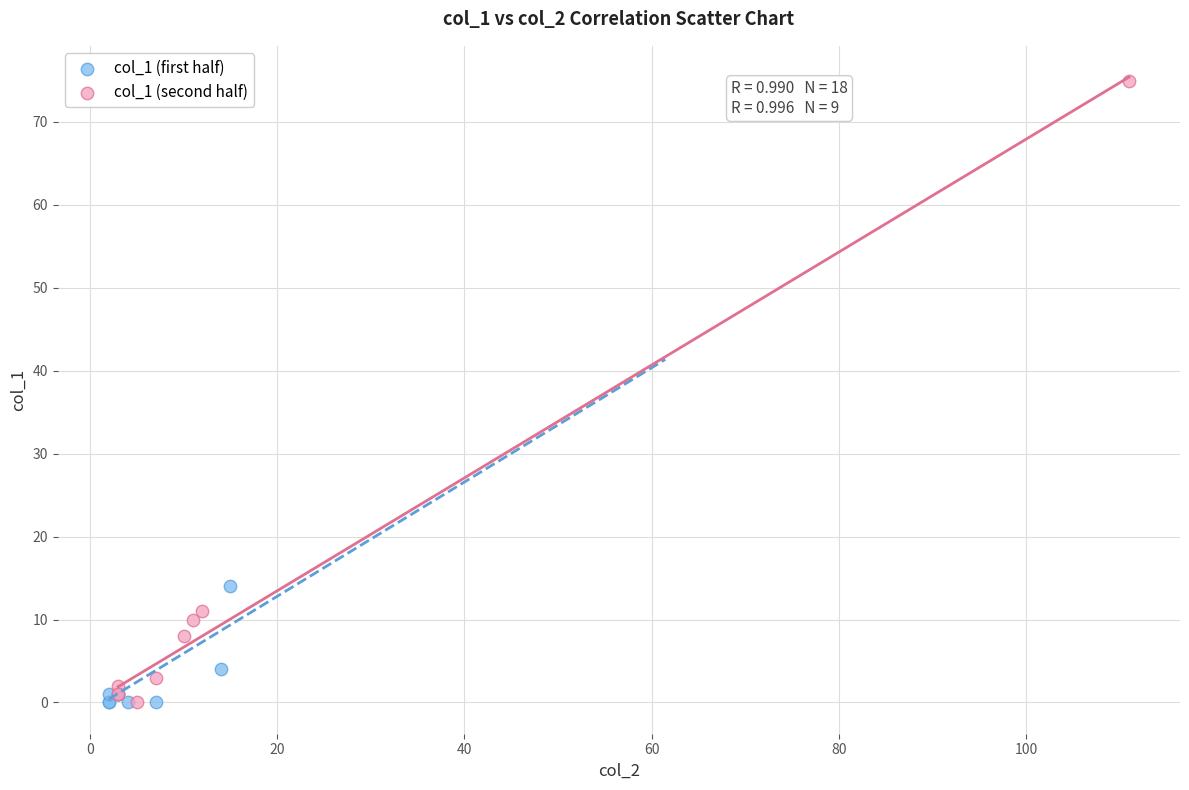

Which series has the widest spread of Y values?

col_1 (second half)